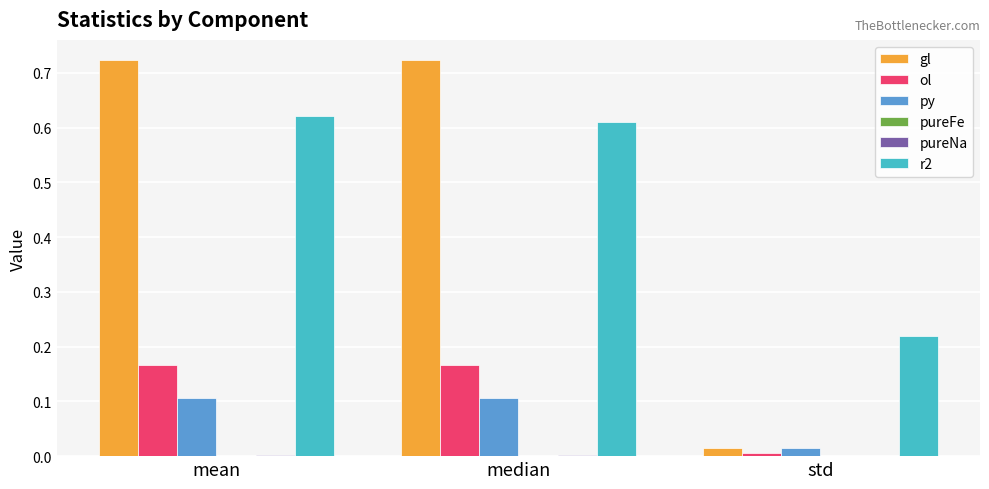

What is the total value across all series at mean?

1.6